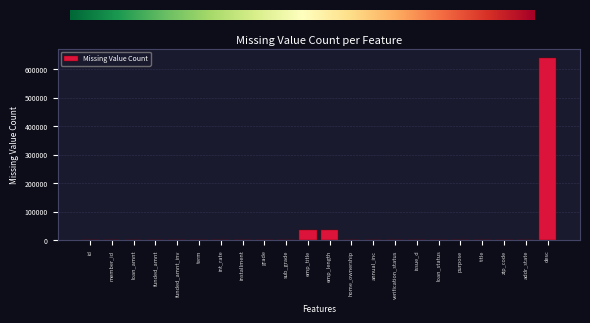

At which category does the chart reach its peak across all series?

desc